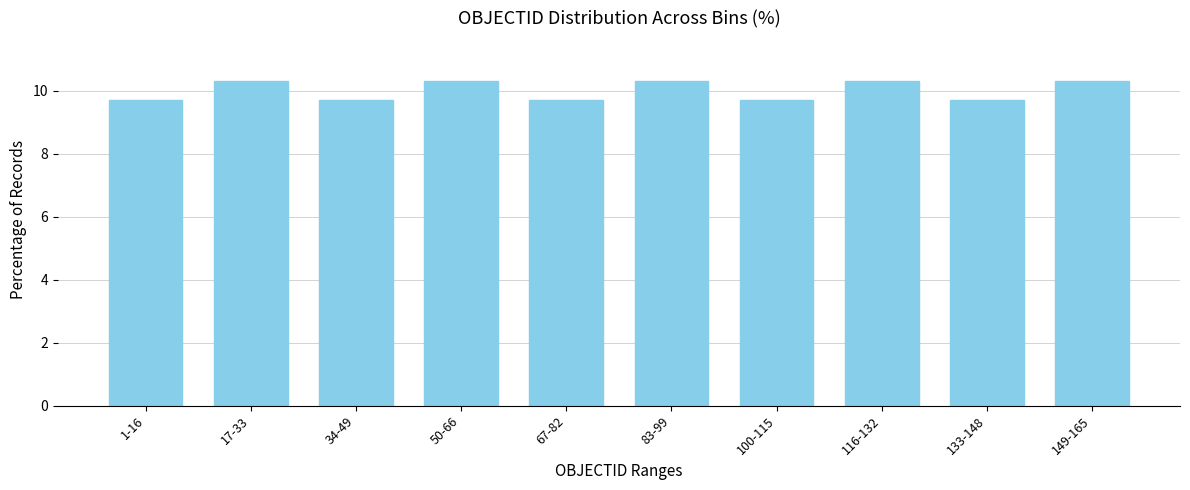

Reading right to left, what are all the values shown in this chart?

149-165=10.3	133-148=9.7	116-132=10.3	100-115=9.7	83-99=10.3	67-82=9.7	50-66=10.3	34-49=9.7	17-33=10.3	1-16=9.7